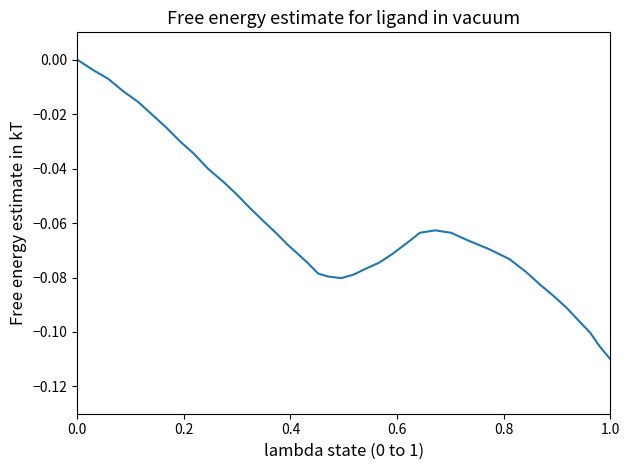

Reading left to right, extract all data points from this chart.

0.0	-0.0	-0.0	-0.0	-0.0	-0.0	-0.0	-0.0	-0.0	-0.0	-0.0	-0.0	-0.1	-0.1	-0.1	-0.1	-0.1	-0.1	-0.1	-0.1	-0.1	-0.1	-0.1	-0.1	-0.1	-0.1	-0.1	-0.1	-0.1	-0.1	-0.1	-0.1	-0.1	-0.1	-0.1	-0.1	-0.1	-0.1	-0.1	-0.1